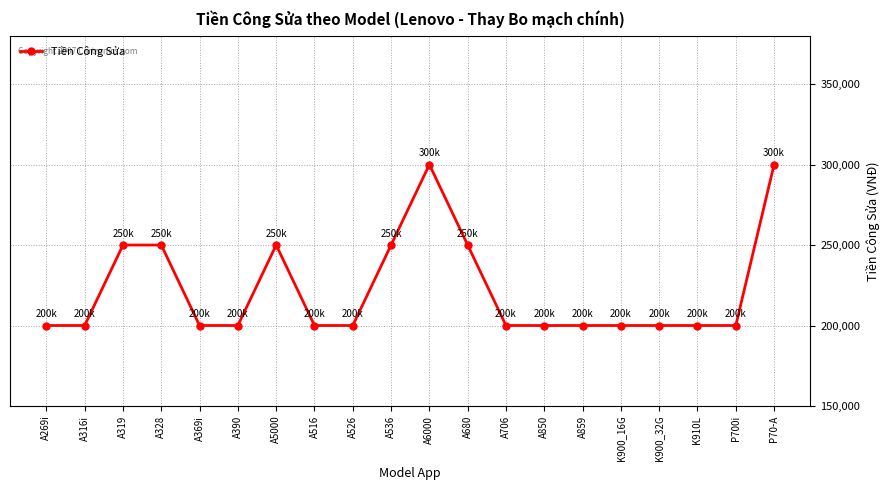

What is the change in value from A269i to A319?

+50000